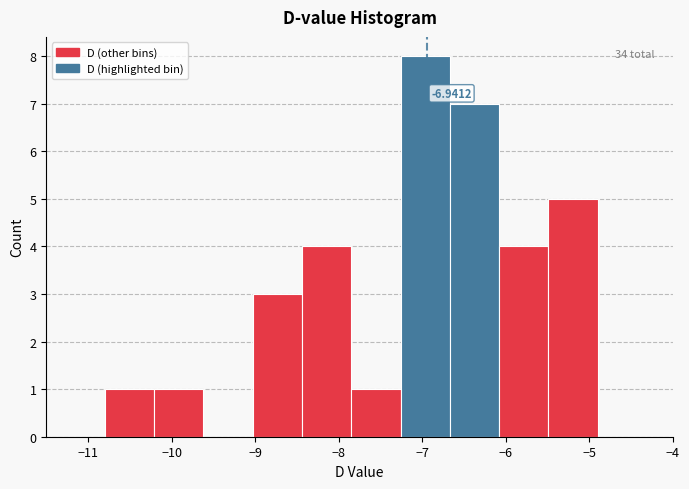

Which range on the x-axis has the tallest bar?

-7.26 to -6.67